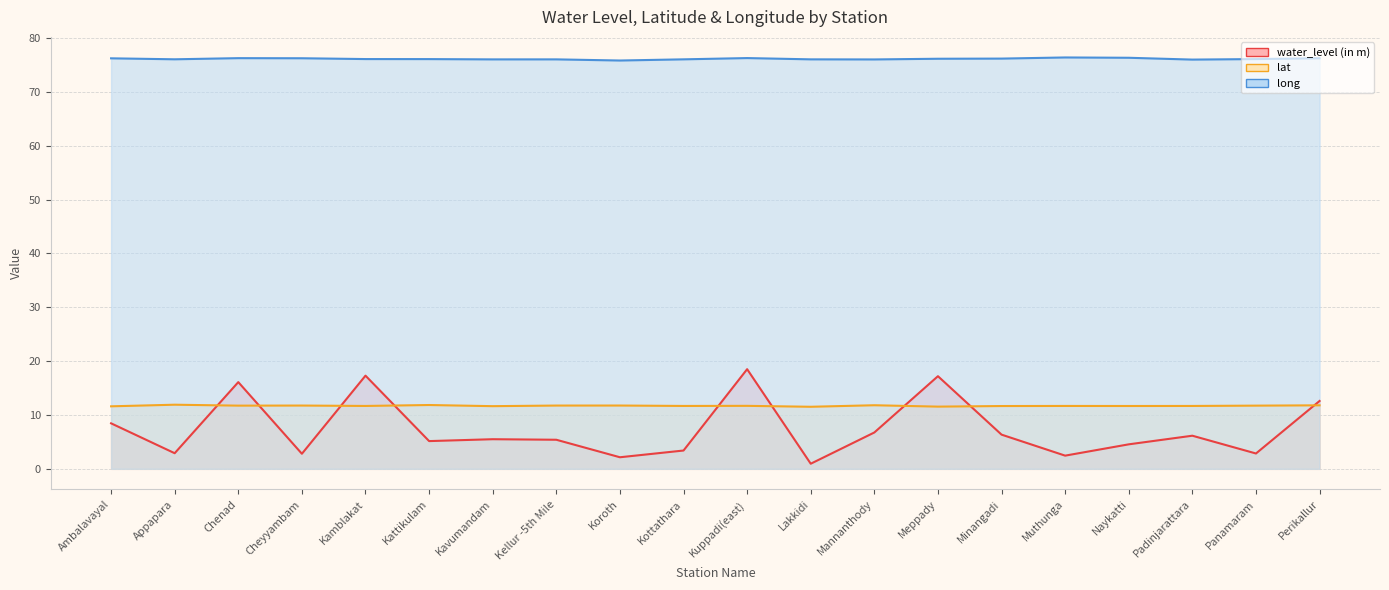

What is the sum of the lat values at Minangadi and Kavumandam?

23.3